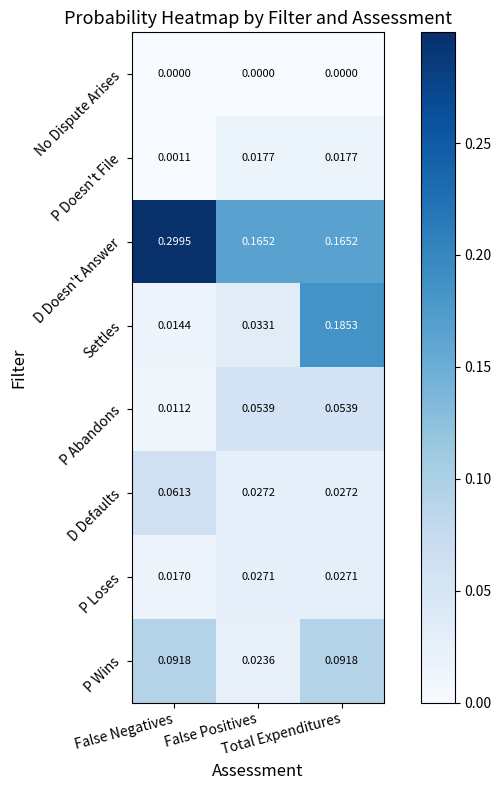

Which series has the largest total across all categories?

D Doesn't Answer